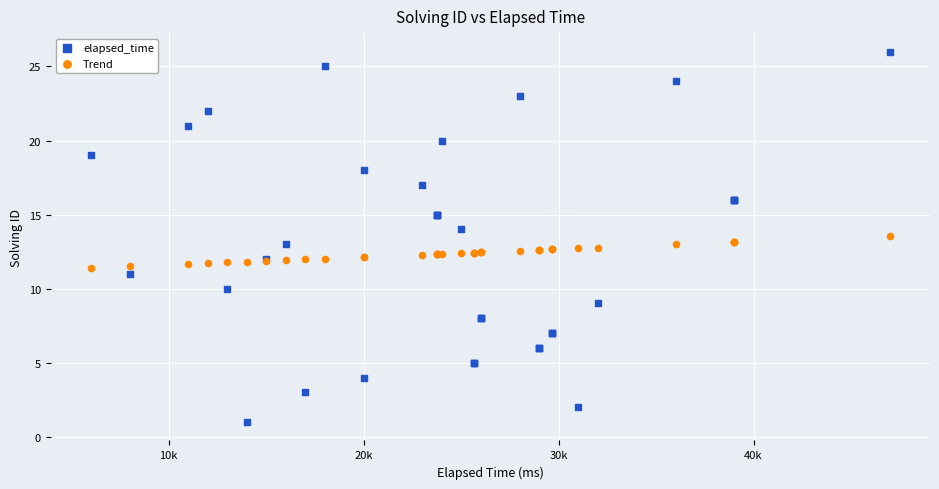

Which series contains the highest Y value?

elapsed_time